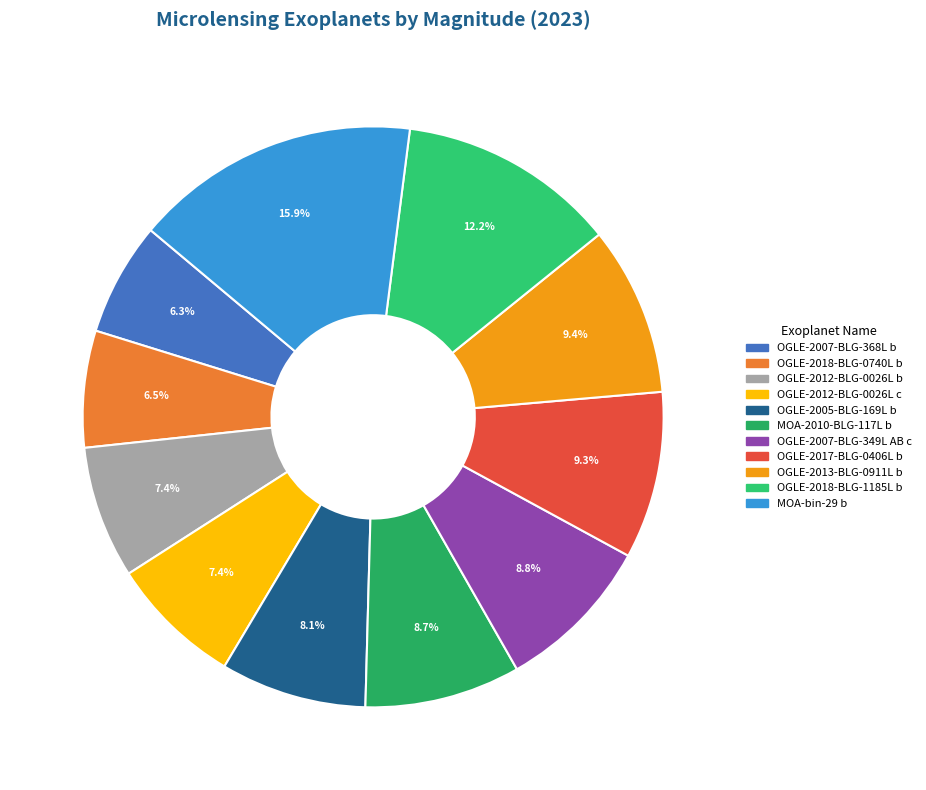

What percentage is NOT represented by OGLE-2007-BLG-368L b?

93.7%